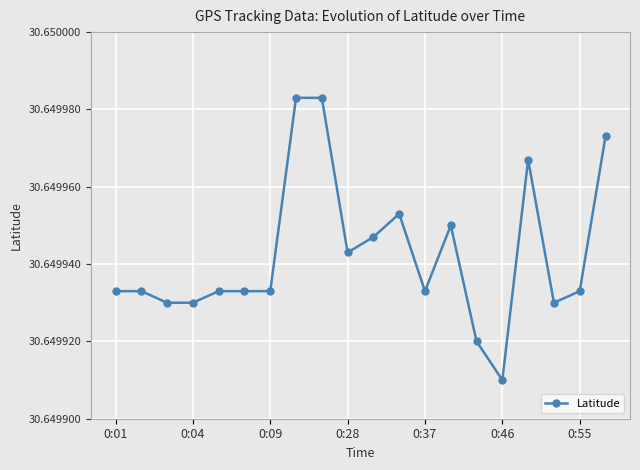

Does the chart display data point markers on the line(s)?

Yes